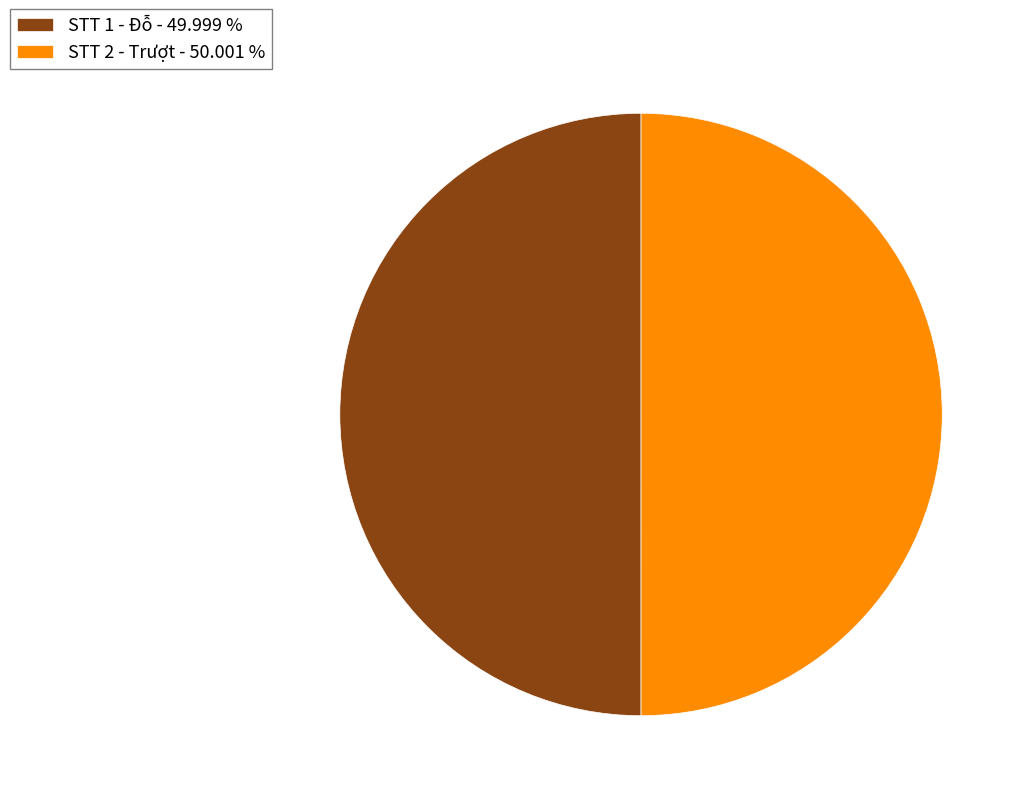

Is the sum of STT 1 - Đỗ - 49.999 % and STT 2 - Trượt - 50.001 % greater than half?

Yes